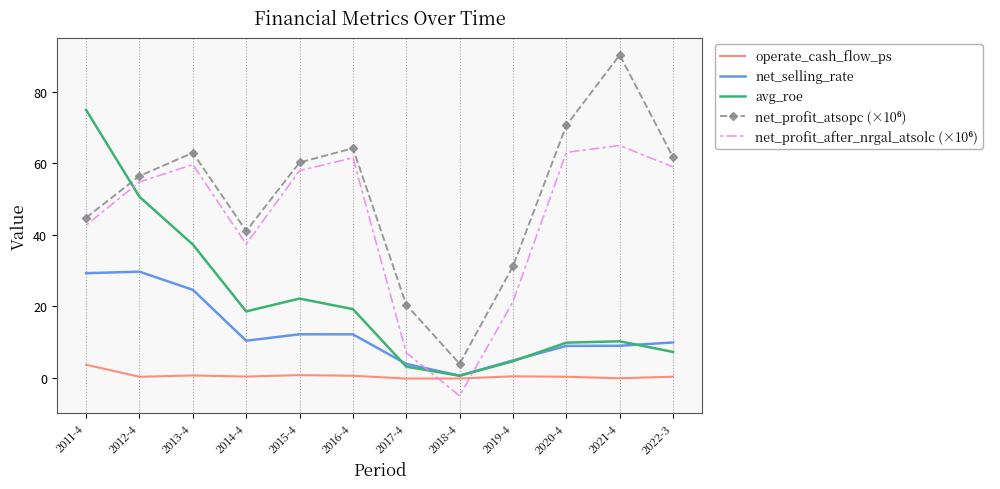

What is the minimum value shown in the chart?

-5.0